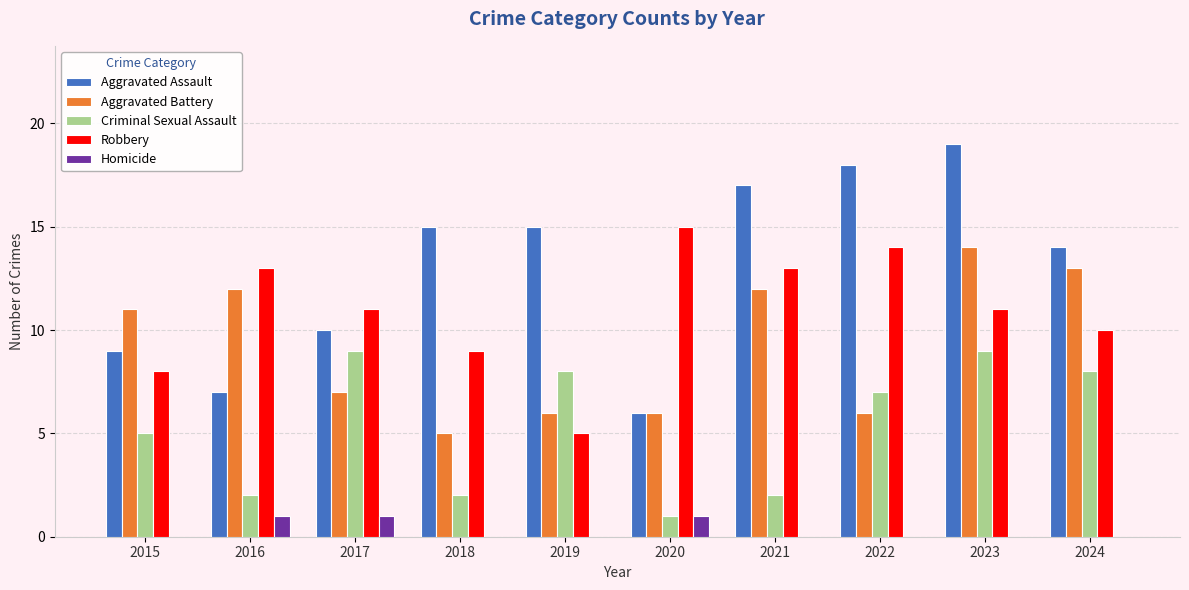

What value does the Criminal Sexual Assault series have at 2015?

5